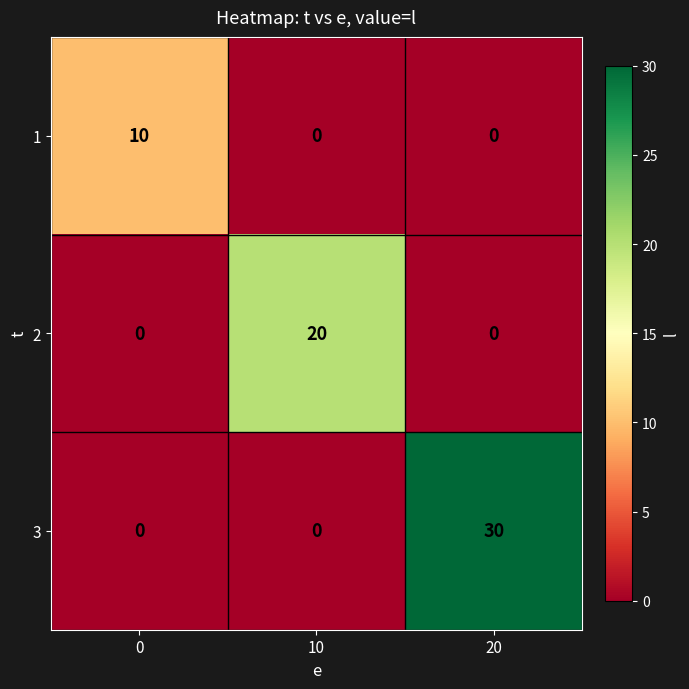

Reading left to right, transcribe all the data shown in this chart.

1: 0=10	10=0	20=0
2: 0=0	10=20	20=0
3: 0=0	10=0	20=30